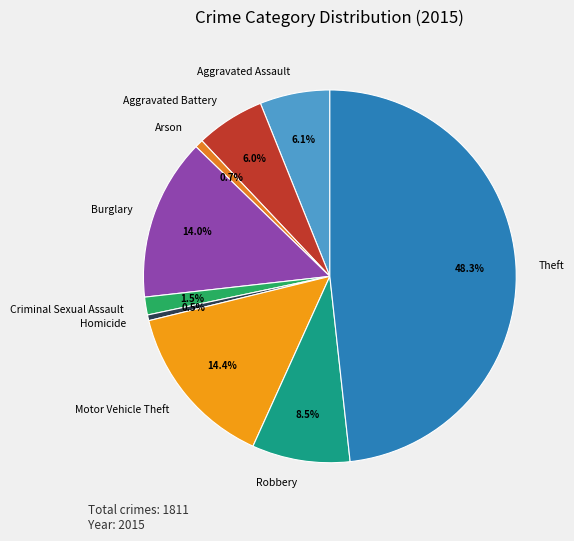

Approximately how many times larger is the value at Homicide compared to Arson?

0.7